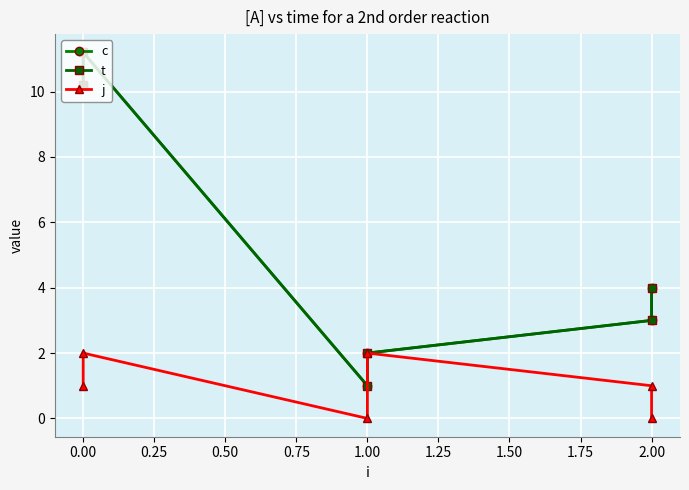

True or false: j has more than 0 points higher than both neighbors.

True